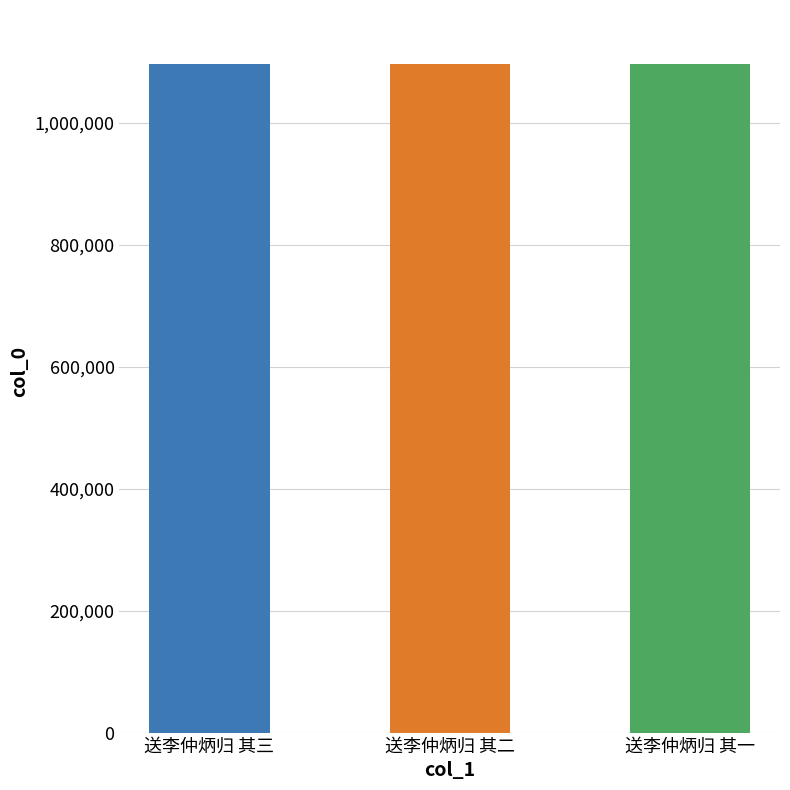

What is the sum of all values?

3291909